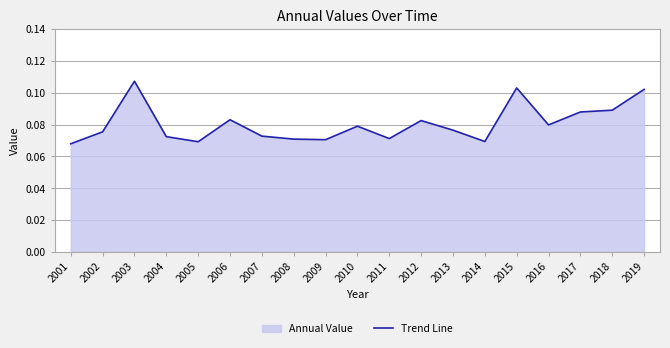

How many data points does each series have?

19